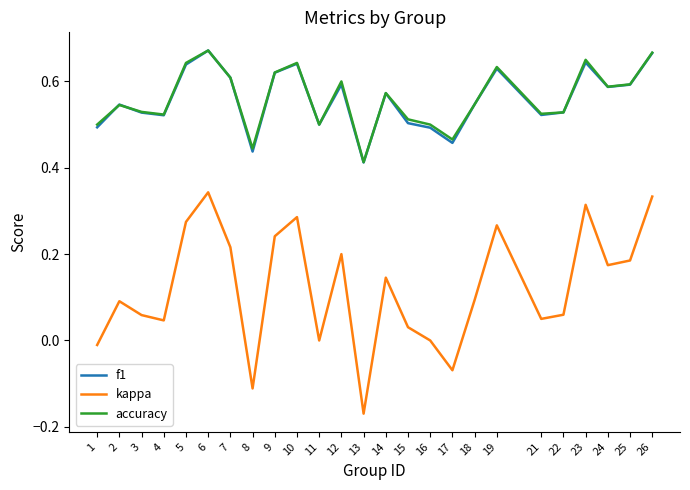

True or false: f1 has a value of 0.6 at 14.

True